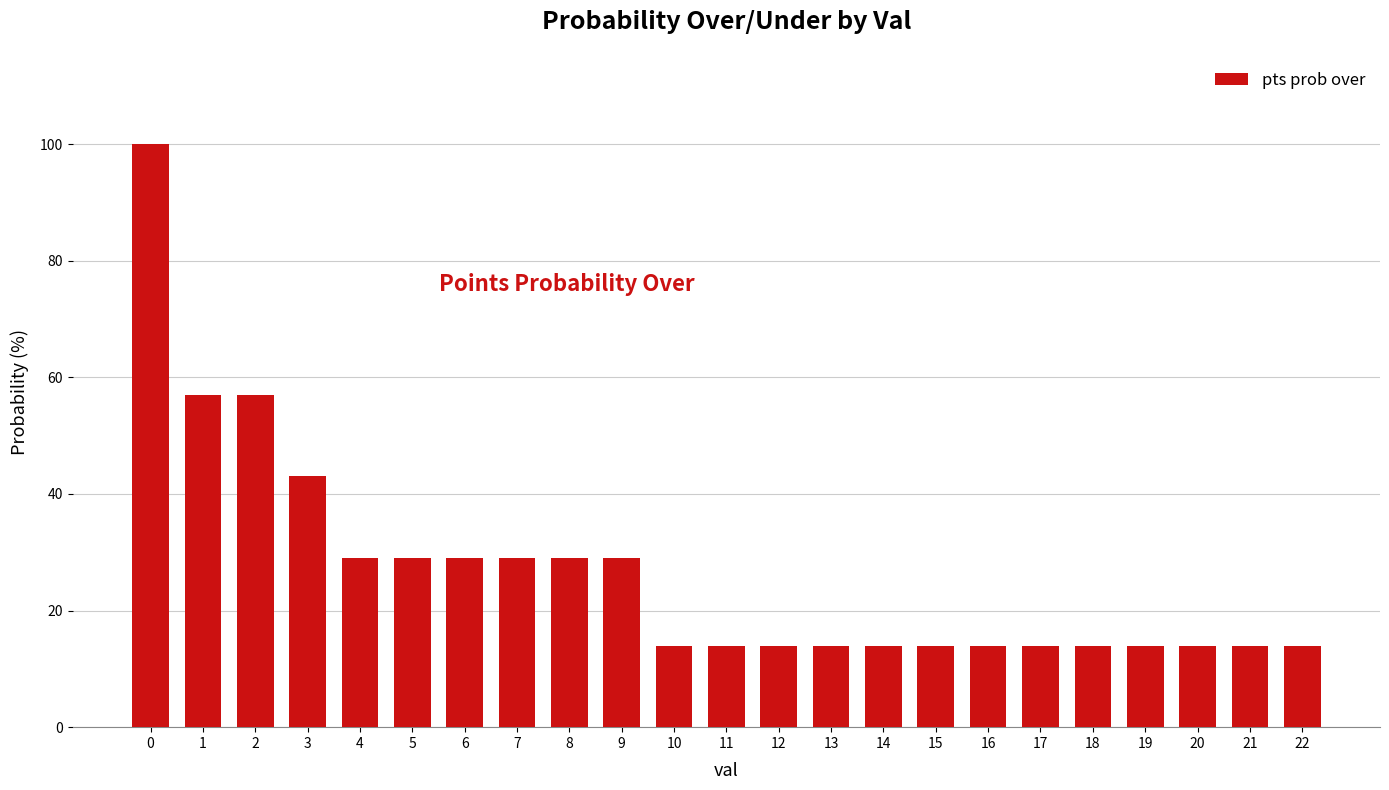

Is it true that the value at 4 is 29?

True